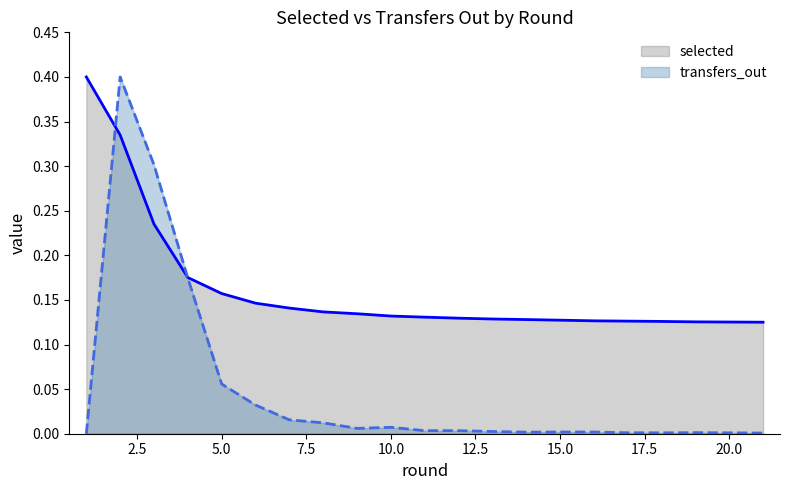

What is the spread (max minus min) of values at 8?

0.1